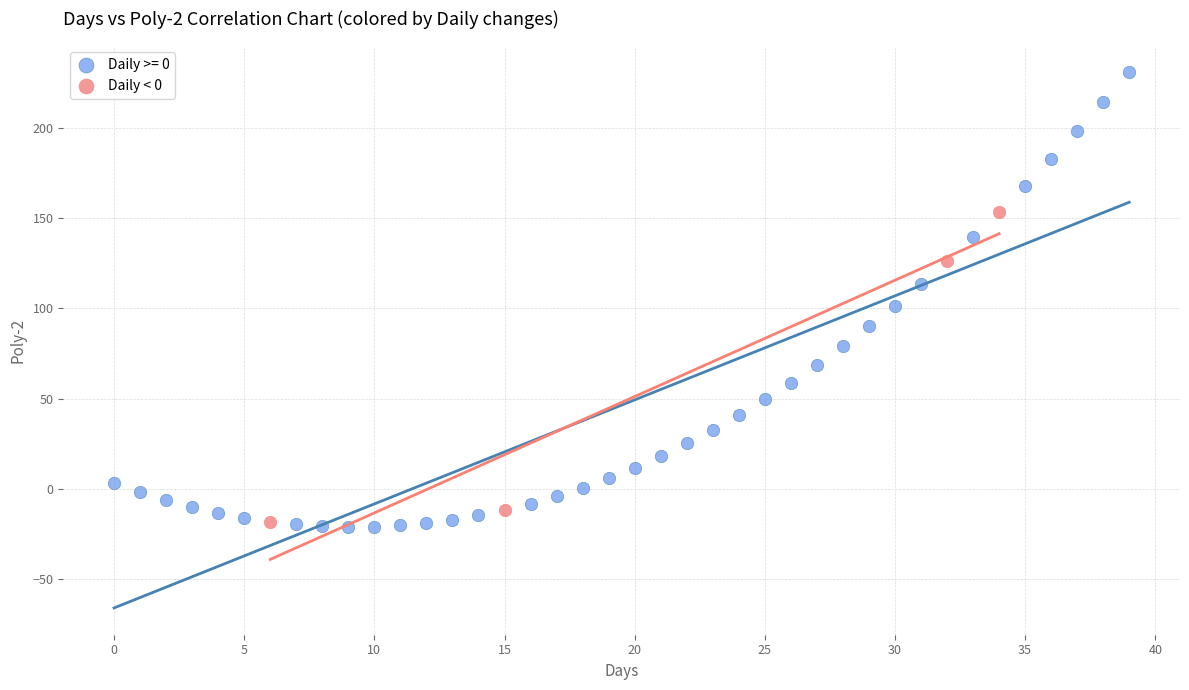

Which series has the widest spread of Y values?

Daily >= 0